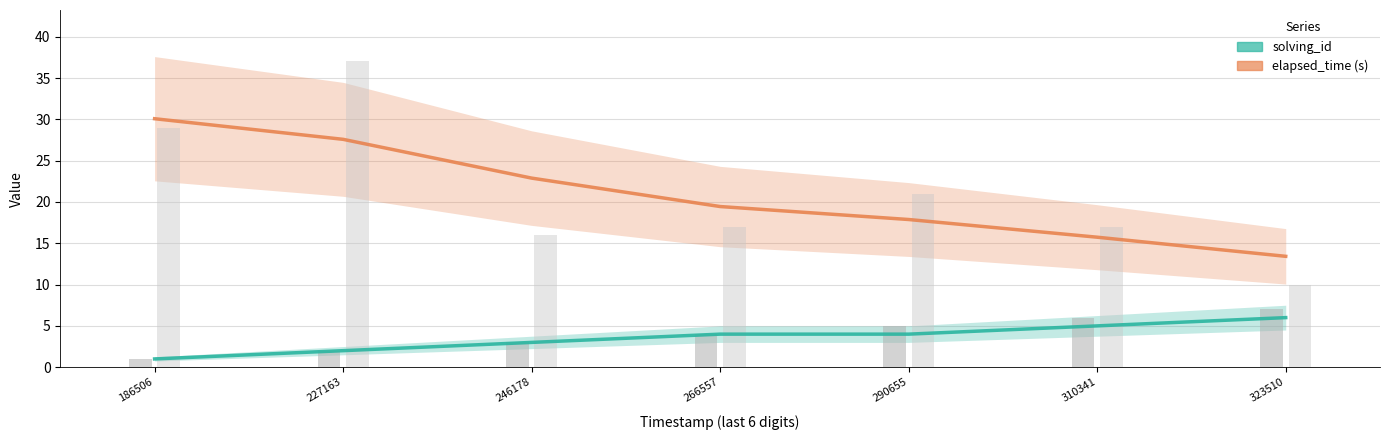

At 186506, list the series in order from smallest to largest.

solving_id, elapsed_time (s)